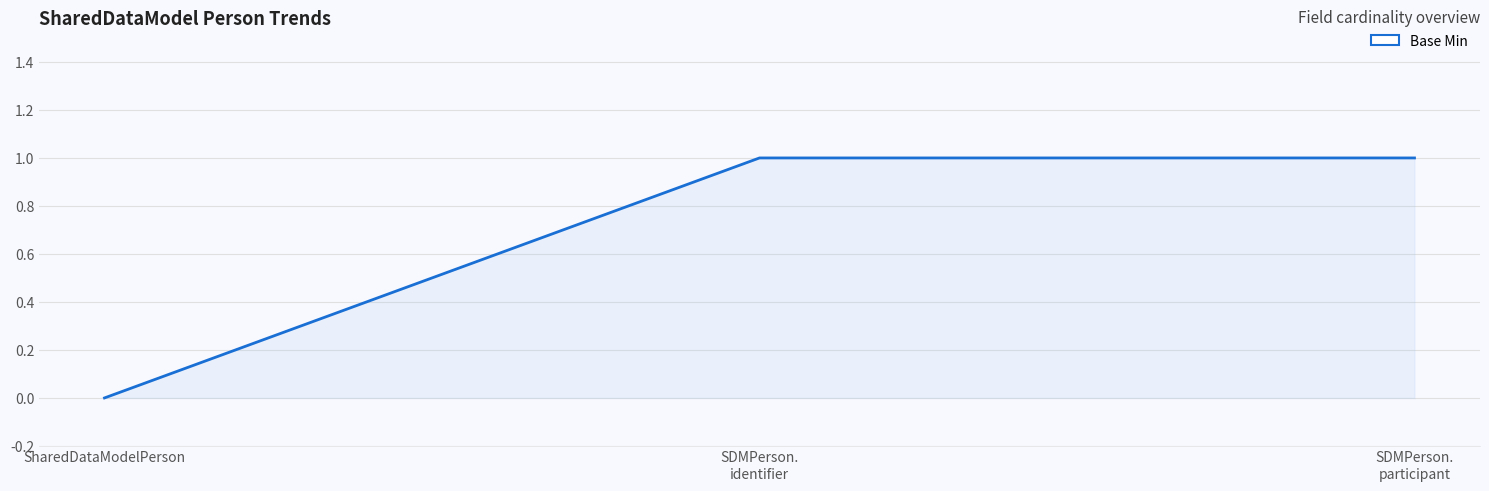

What position from the right is SharedDataModelPerson?

3